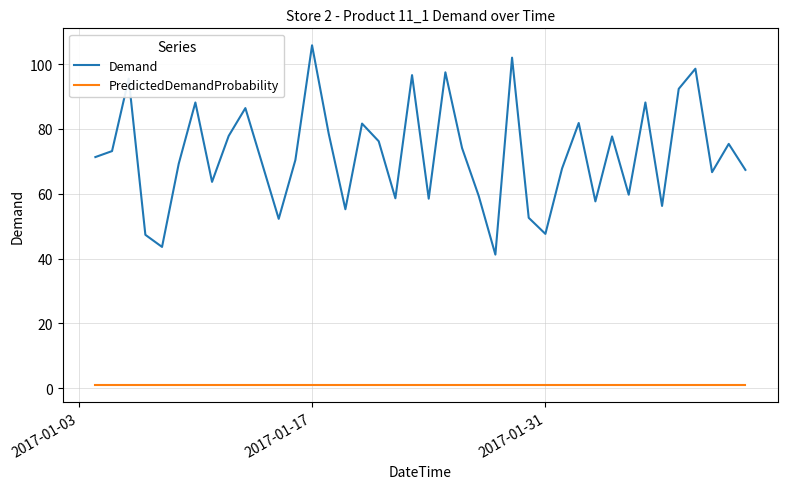

Which series has the largest total across all categories?

Demand